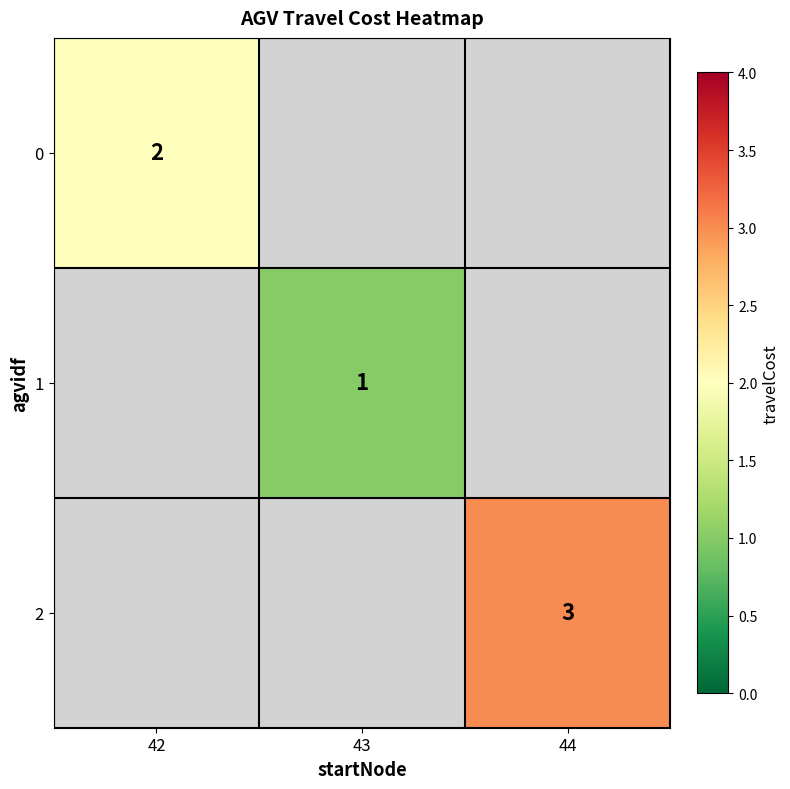

True or false: 1 has a value of 0.7 at 43.

False